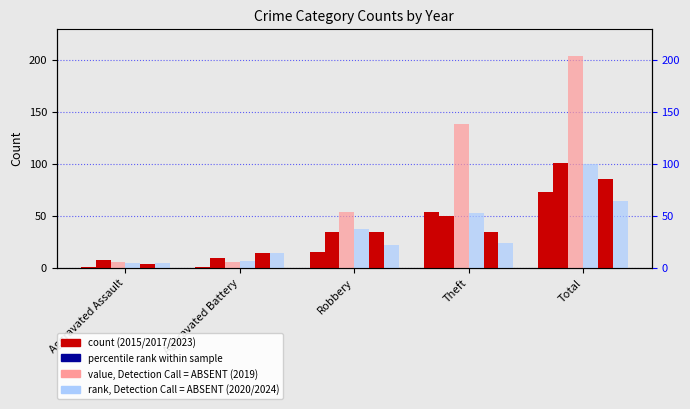

Reading left to right, what are all the values shown in this chart?

2015: Aggravated Assault=1	Aggravated Battery=1	Robbery=15	Theft=54	Total=73
2017: Aggravated Assault=7	Aggravated Battery=9	Robbery=34	Theft=50	Total=101
2019: Aggravated Assault=5	Aggravated Battery=5	Robbery=54	Theft=138	Total=204
2020: Aggravated Assault=4	Aggravated Battery=6	Robbery=37	Theft=53	Total=100
2023: Aggravated Assault=3	Aggravated Battery=14	Robbery=34	Theft=34	Total=85
2024: Aggravated Assault=4	Aggravated Battery=14	Robbery=22	Theft=24	Total=64